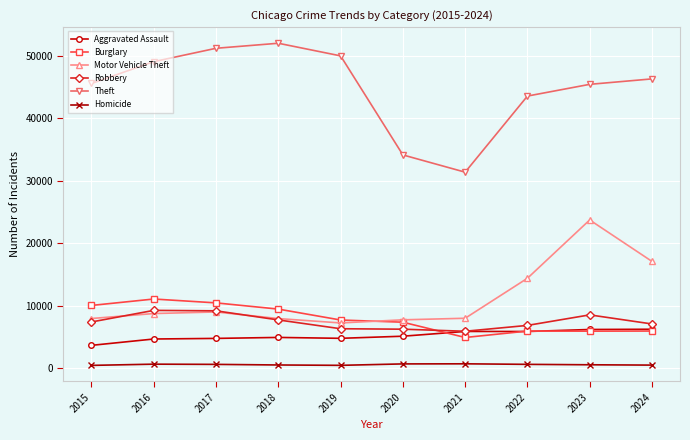

What is the minimum value shown in the chart?

411